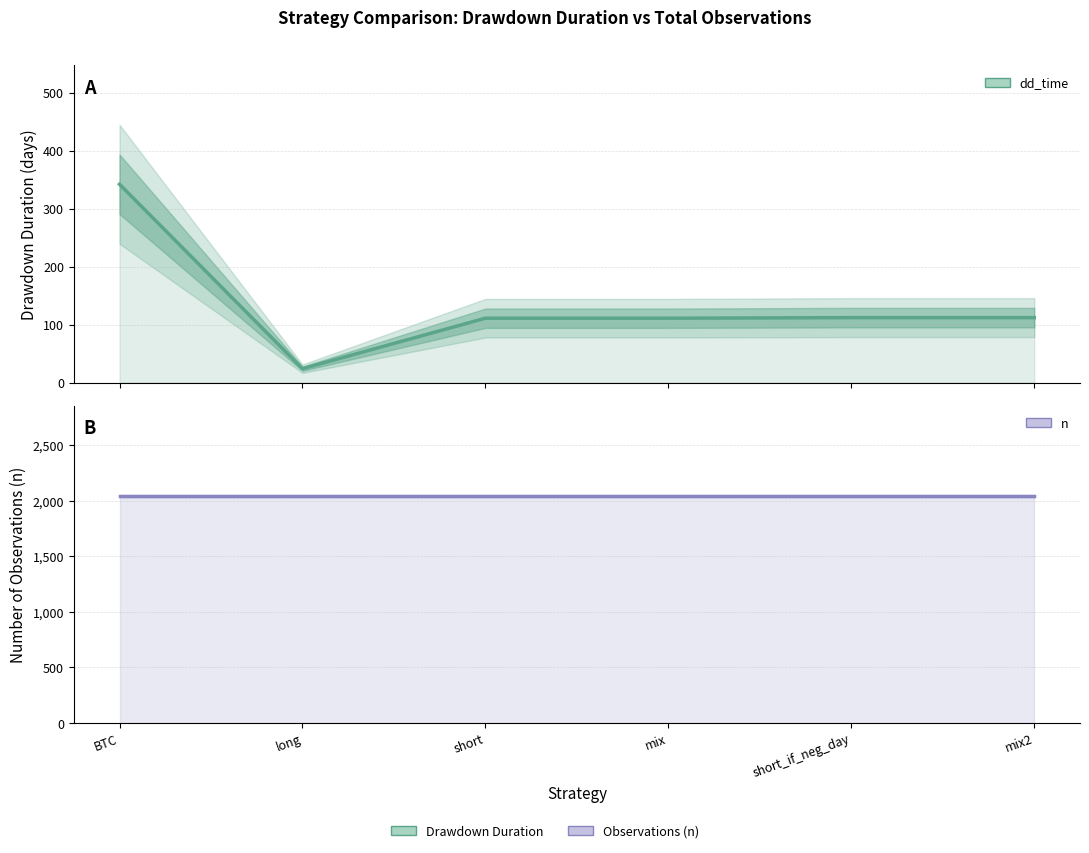

Where is the first local minimum for dd_time (Drawdown Duration)?

long